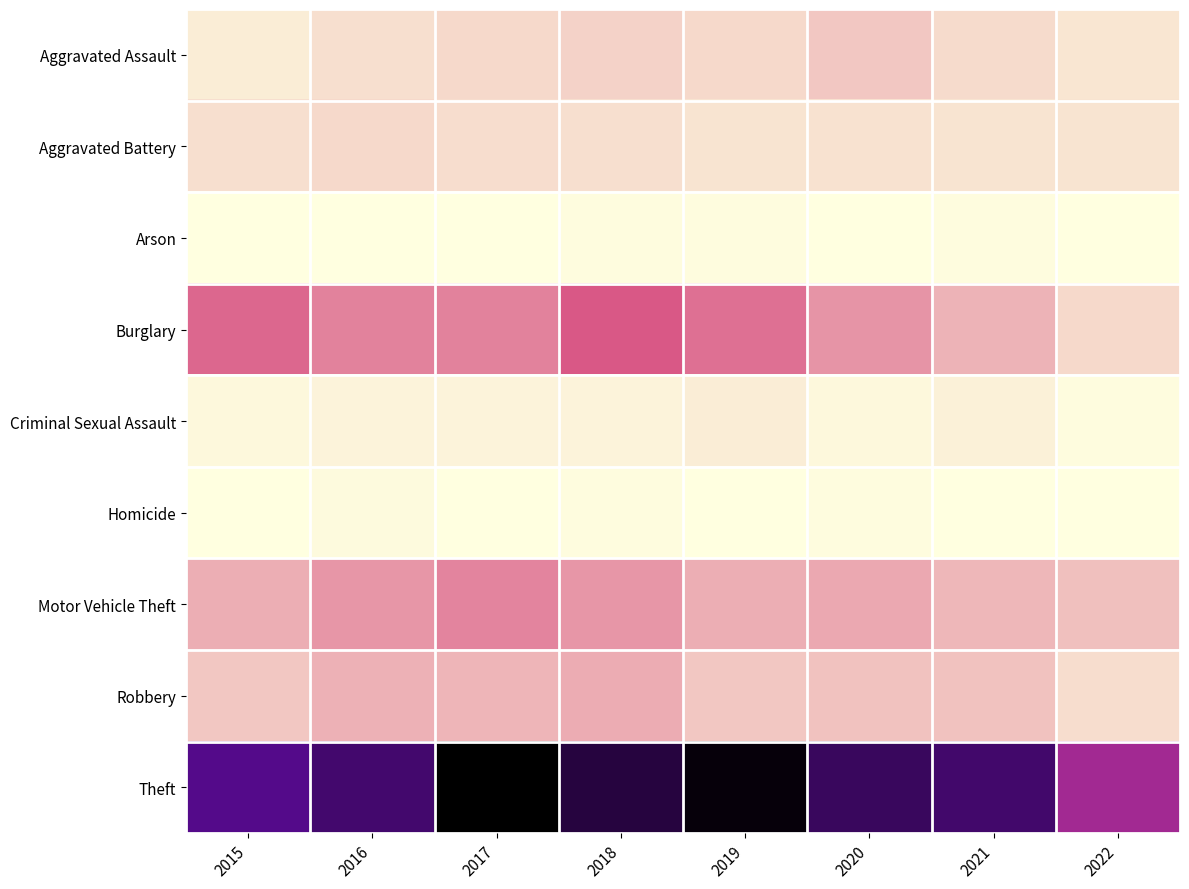

Which series changed the most between 2015 and 2020?

Theft